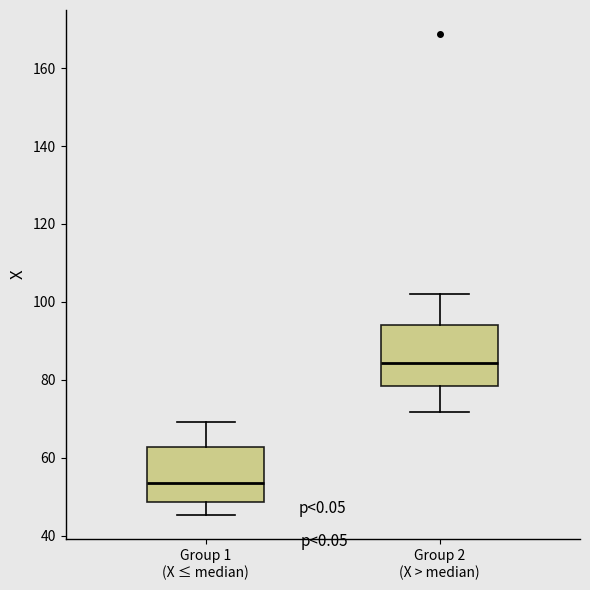

Reading left to right, read every box against the y-axis: the position of its median line, the range the box covers, and the ends of its whiskers. The values are not printed on the chart, so give them approximately, as read against the axis.

Group 1 (X ≤ median): median 54, box 48 to 62, whiskers 46 to 70
Group 2 (X > median): median 84, box 78 to 94, whiskers 72 to 102